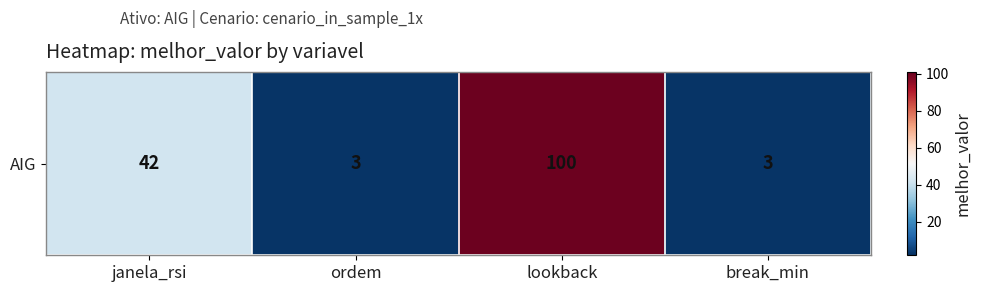

At which label is the value closest to 51?

janela_rsi